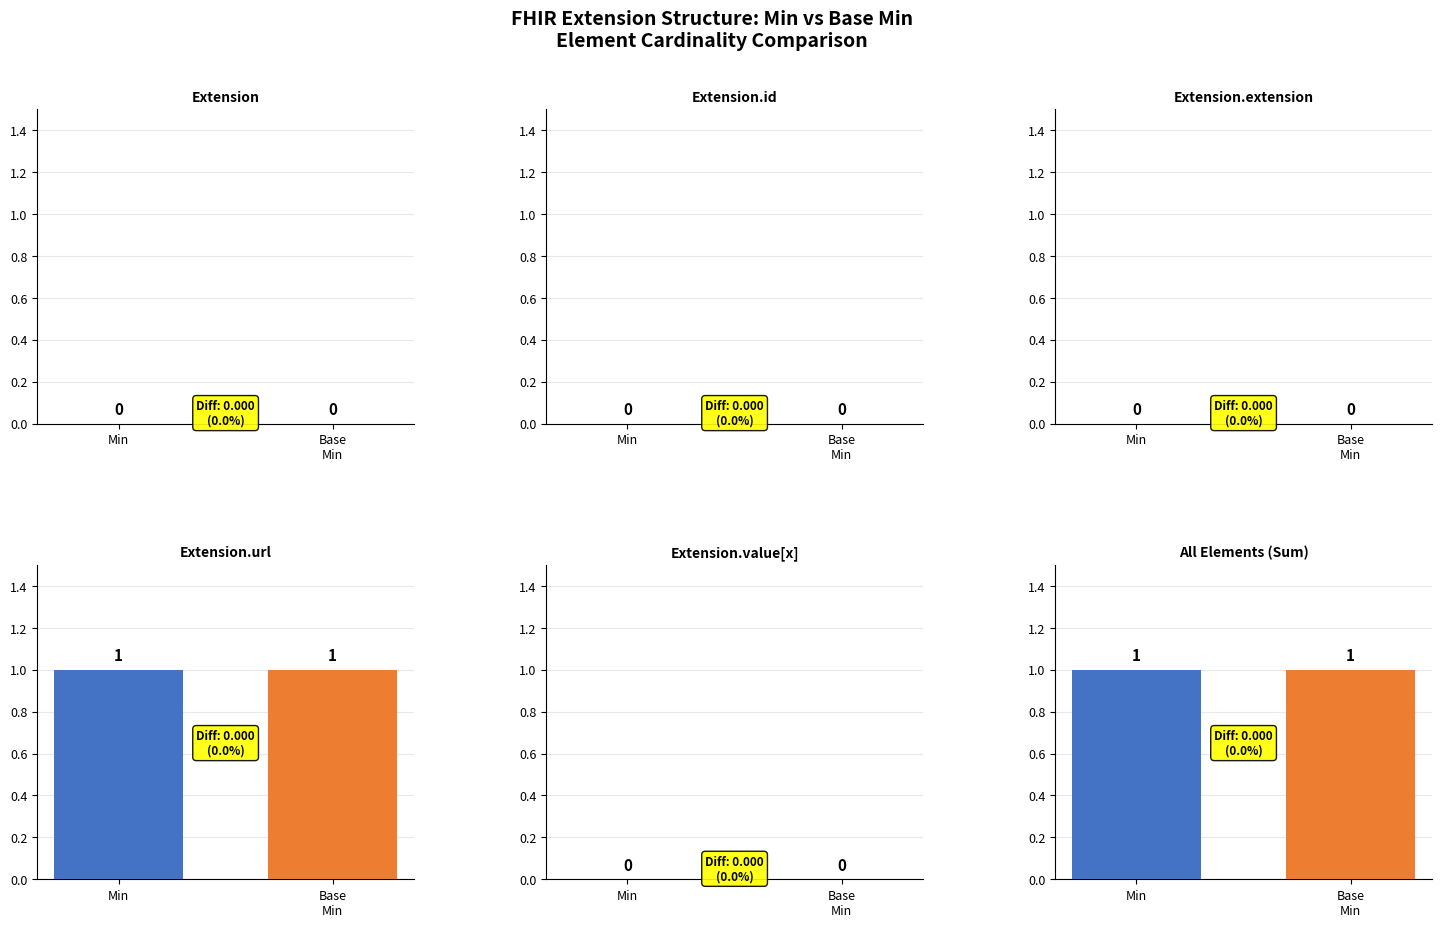

What position from the left is Extension.url?

4